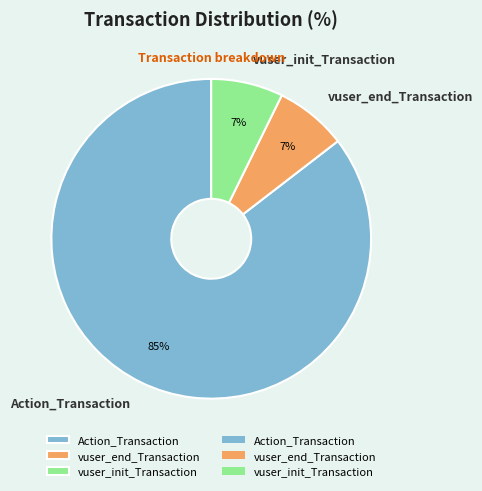

Approximately how many times larger is the value at vuser_end_Transaction compared to vuser_init_Transaction?

1.0